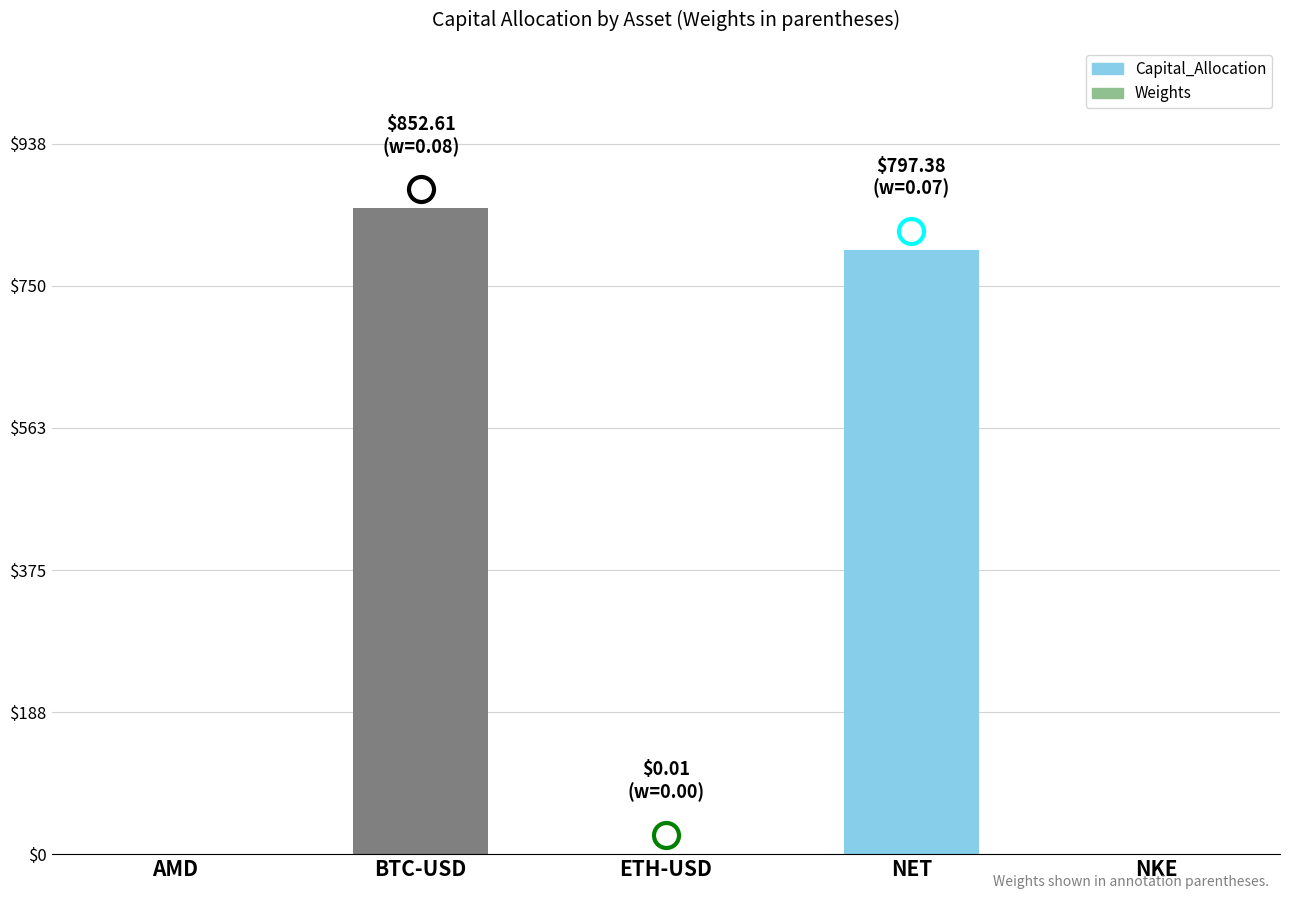

The chart shows a value of 1415.7 at BTC-USD. True or false?

False